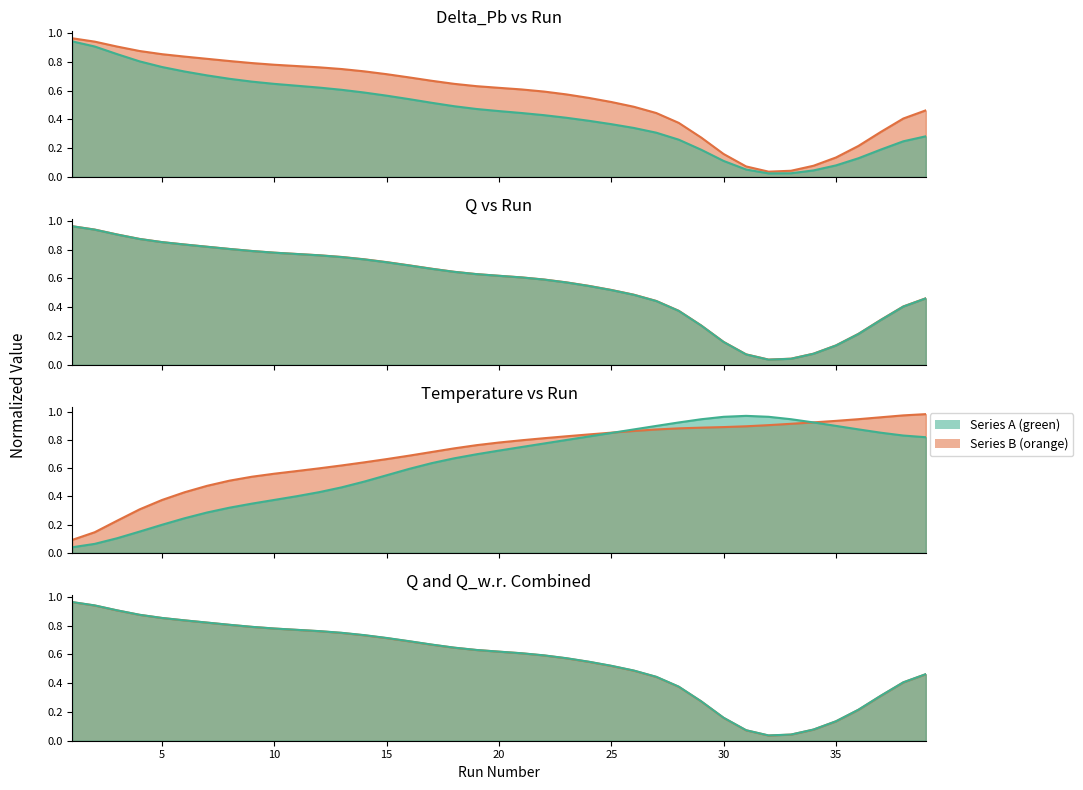

True or false: Delta_Pb and Re cross at least once.

False